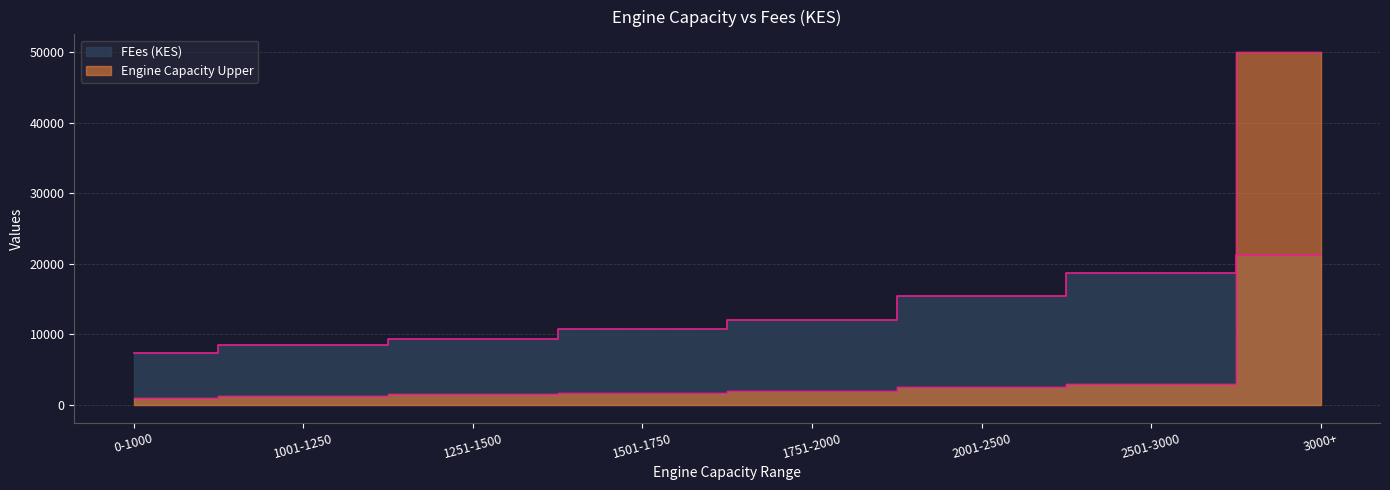

True or false: FEes (KES) has more than 0 interior local peaks.

False